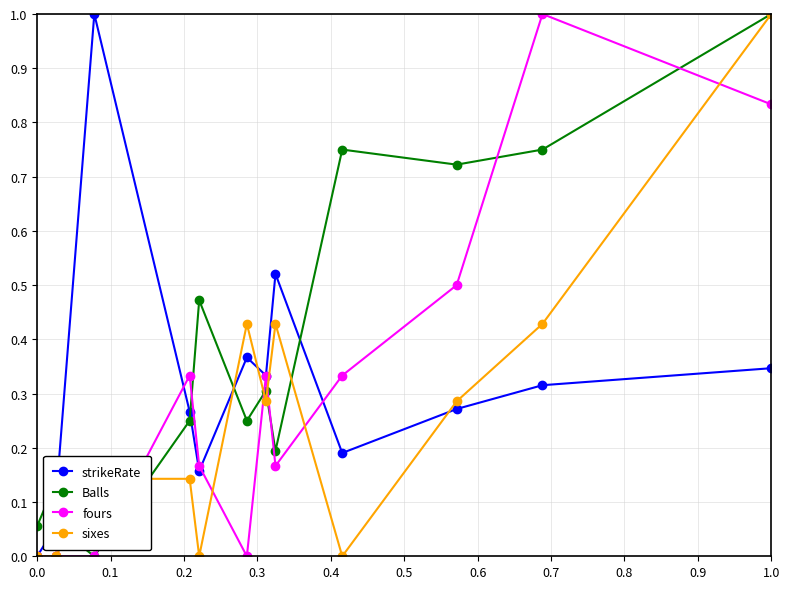

Between 0.0 and 0.5, which series saw the biggest shift?

Balls